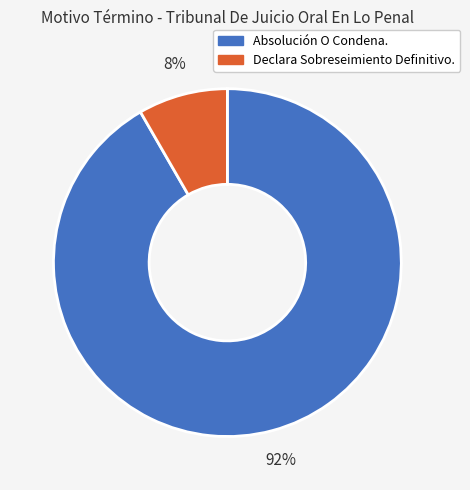

To the nearest percent, what percentage of the pie is Declara Sobreseimiento Definitivo.?

8%